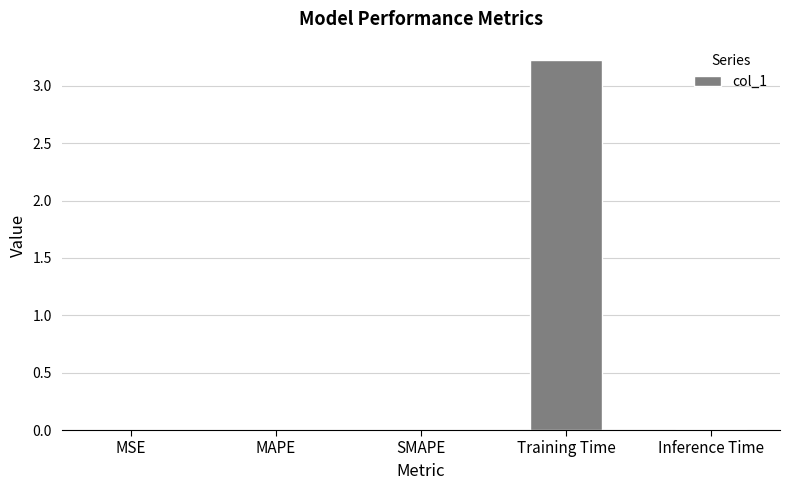

The chart shows a value of 0.0 at MAPE. True or false?

True